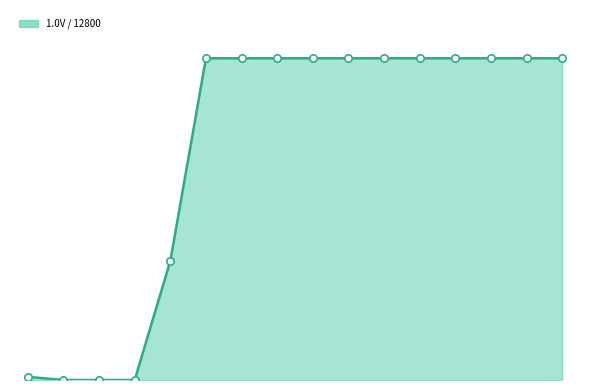

What is the total value across all series at 22nS?

200